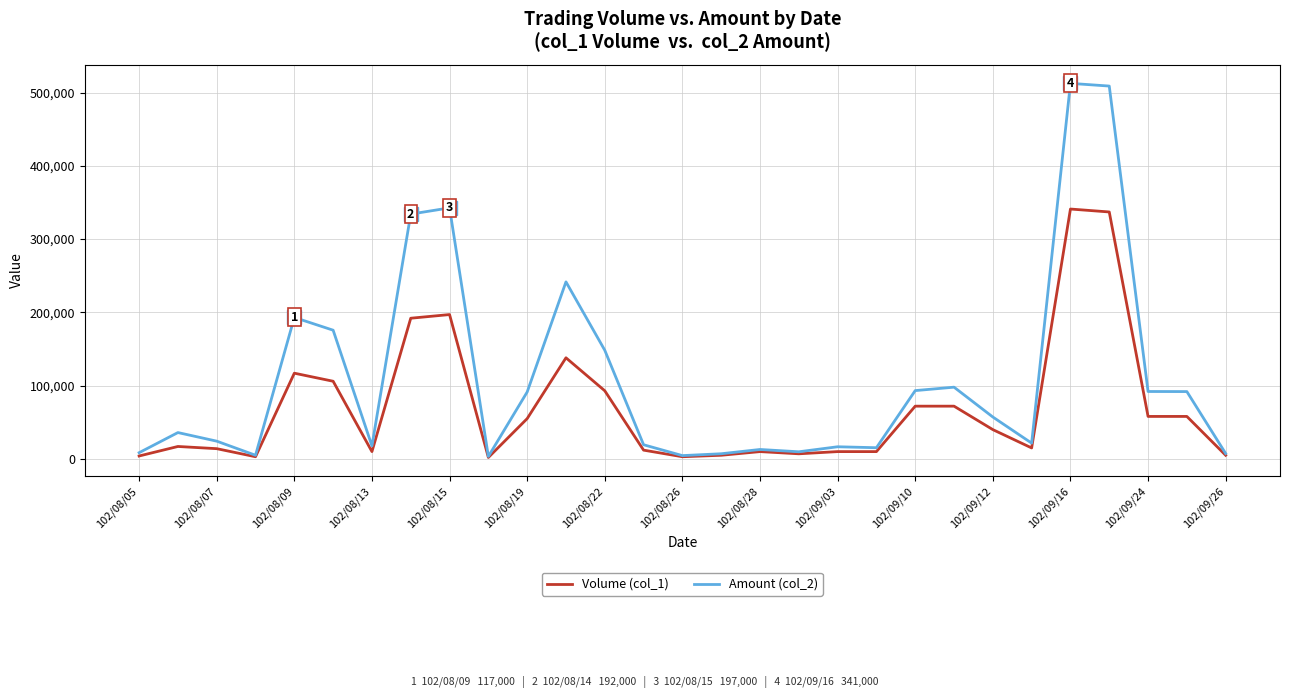

List the series in order of their peak value, highest first.

Amount (col_2), Volume (col_1)